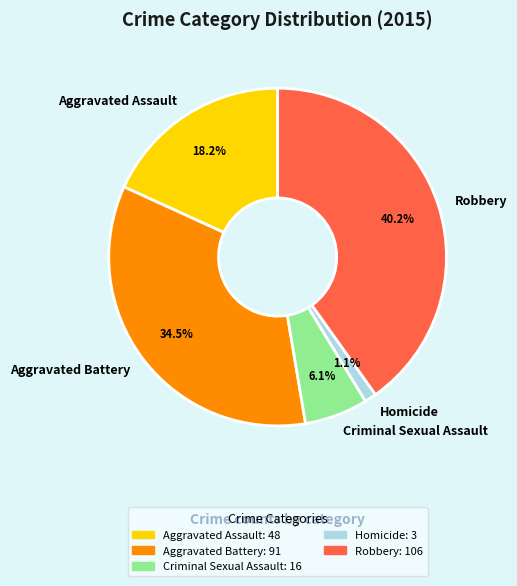

To the nearest percent, what percentage of the pie is Aggravated Assault?

18%